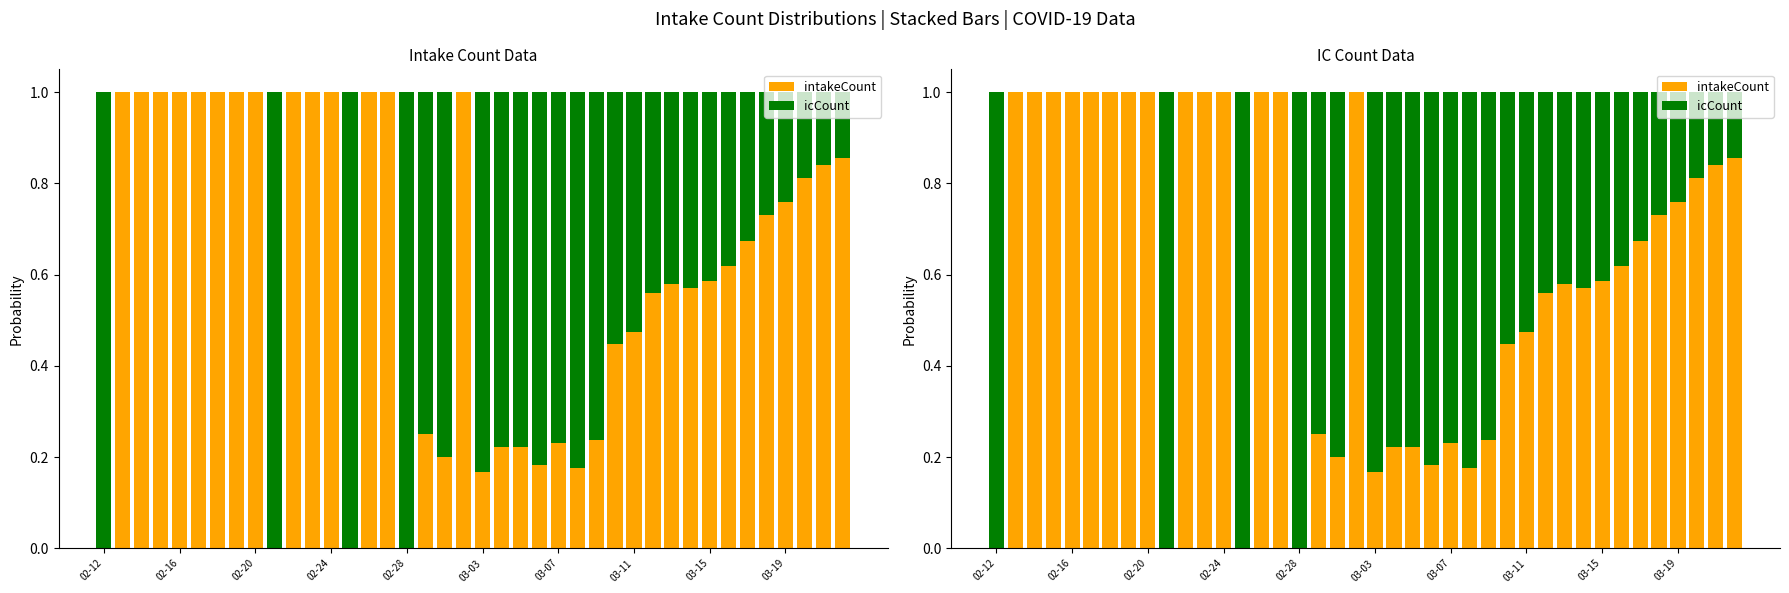

Where is intakeCount nearest to the value 0?

02-12